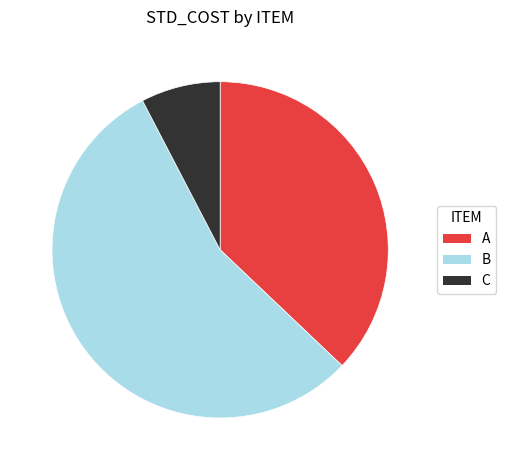

Combined, do A and C account for over 50%?

No